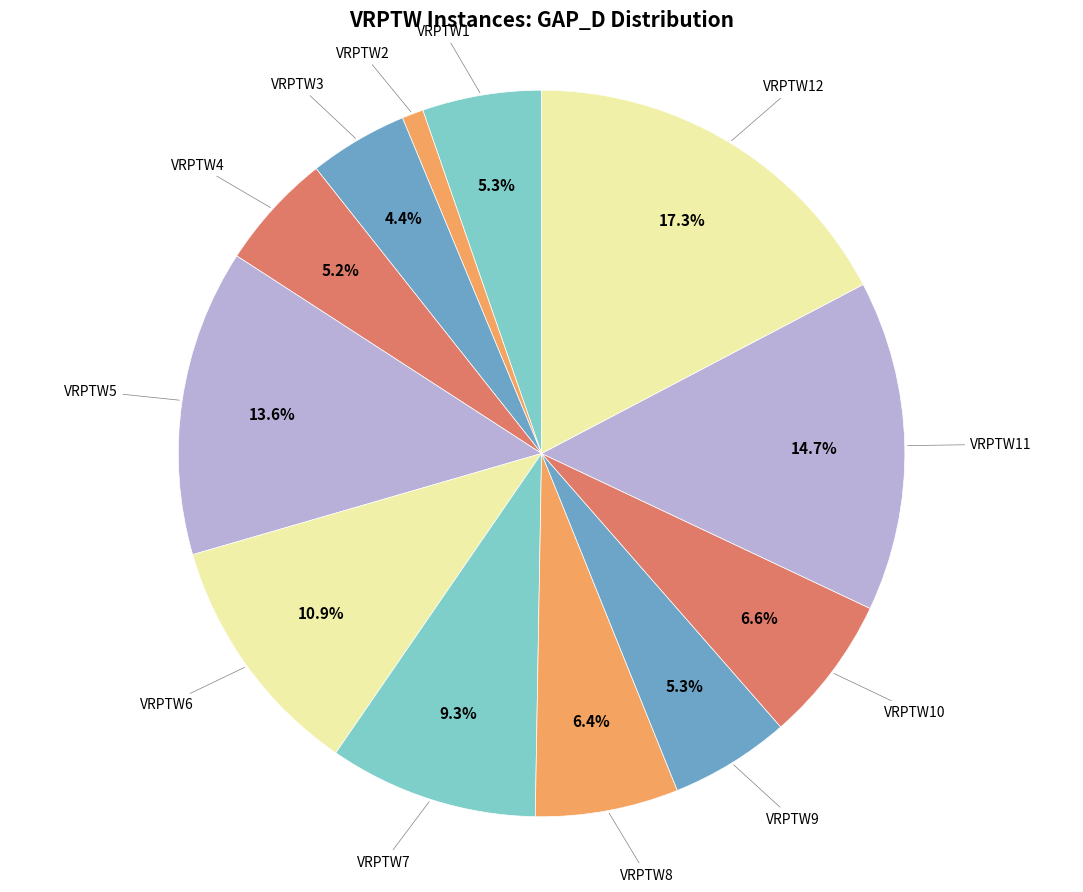

Count the number of slices in the pie.

12